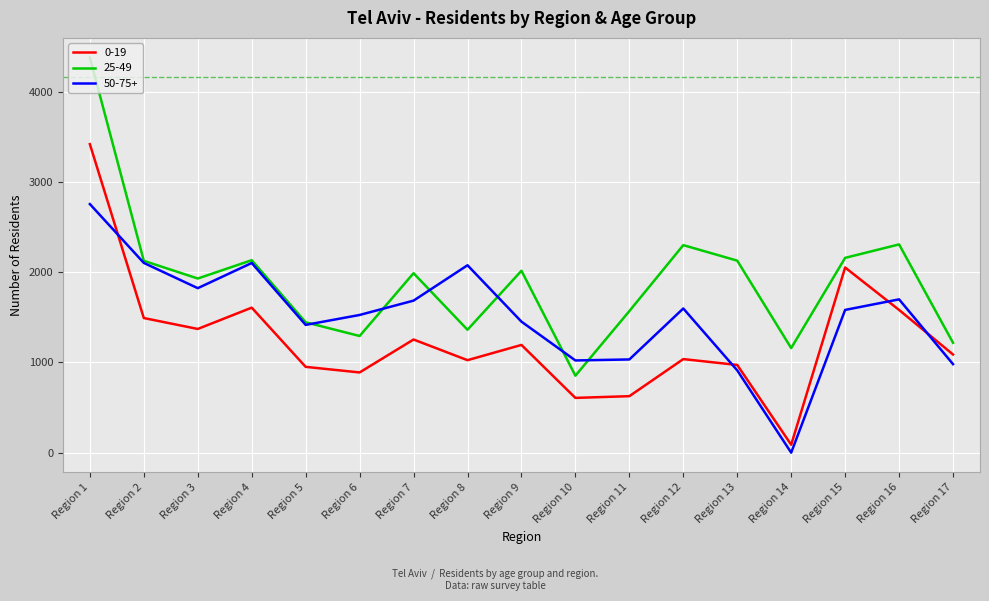

How many intersections are there between 0-19 and 50-75+?

4